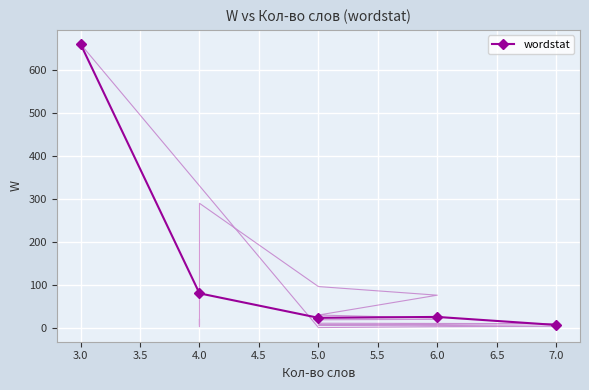

What is the average value?

159.9